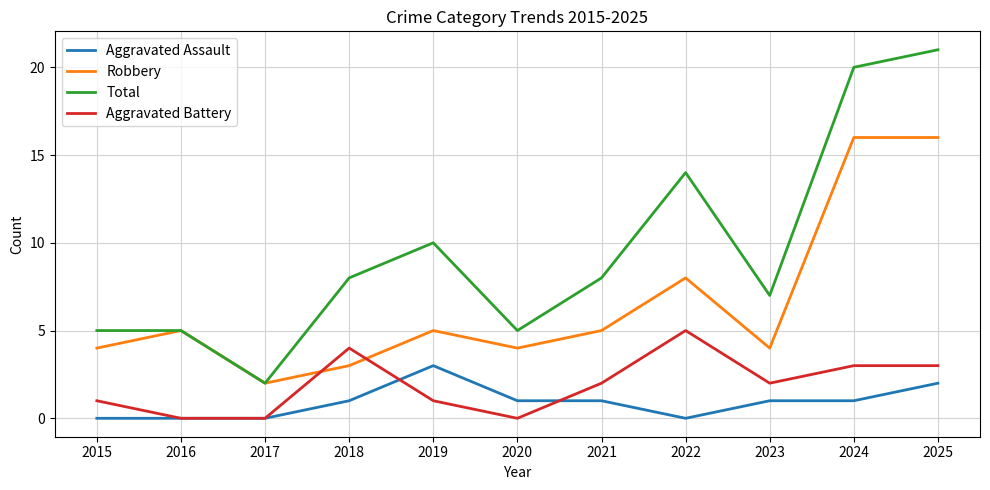

At which label is Robbery closest to 9?

2022